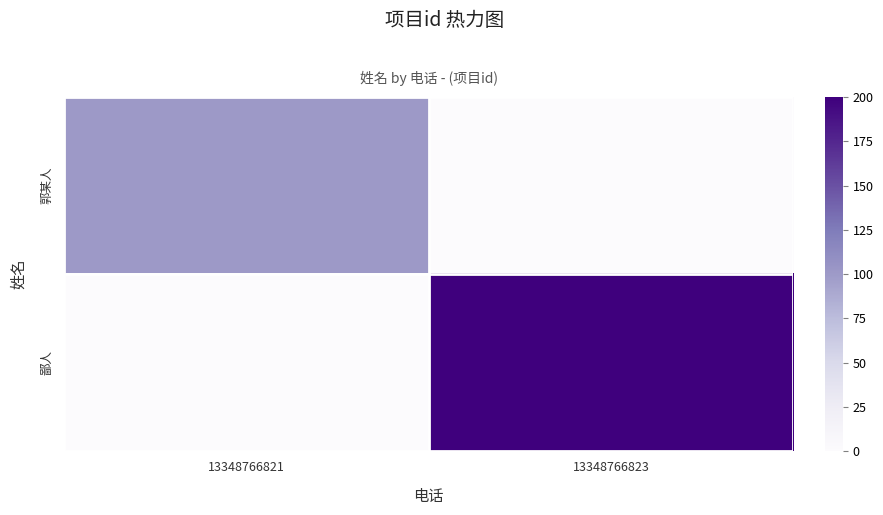

Which category has the highest value across all series?

13348766823